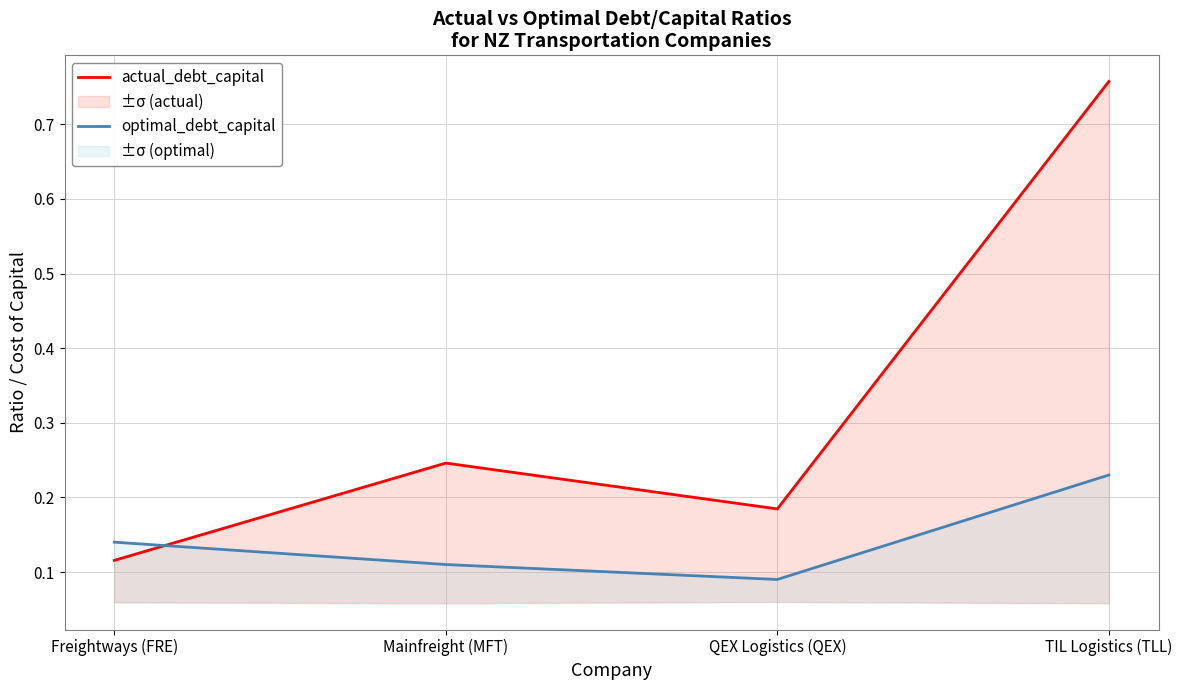

Which series has the largest range (max minus min)?

actual_debt_capital